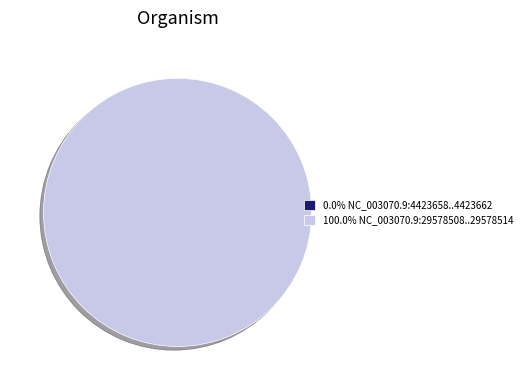

Is it true that NC_003070.9:4423658..4423662 is 1% of the pie?

False